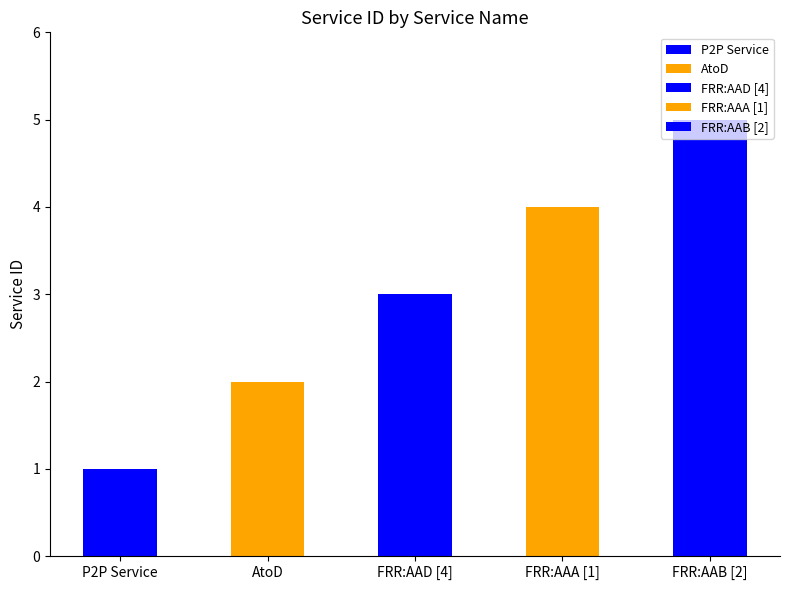

What position from the right is P2P Service?

5